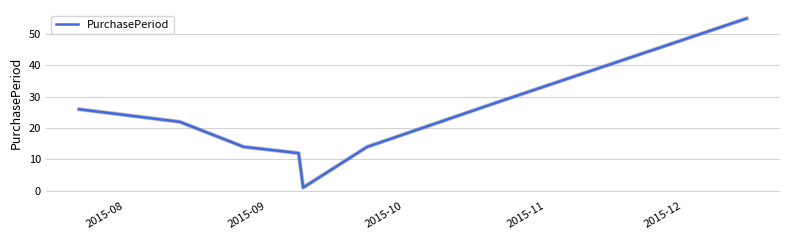

What is the greatest value displayed?

55